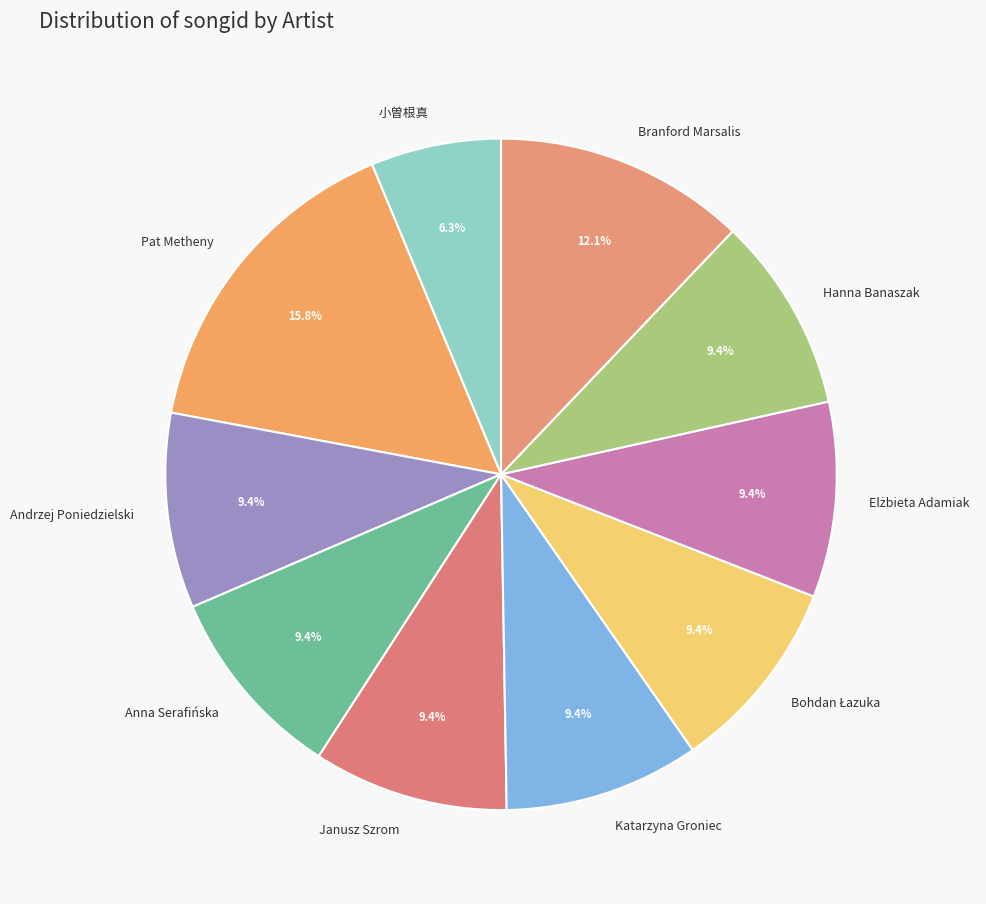

Does Anna Serafińska represent more than half of the total?

No